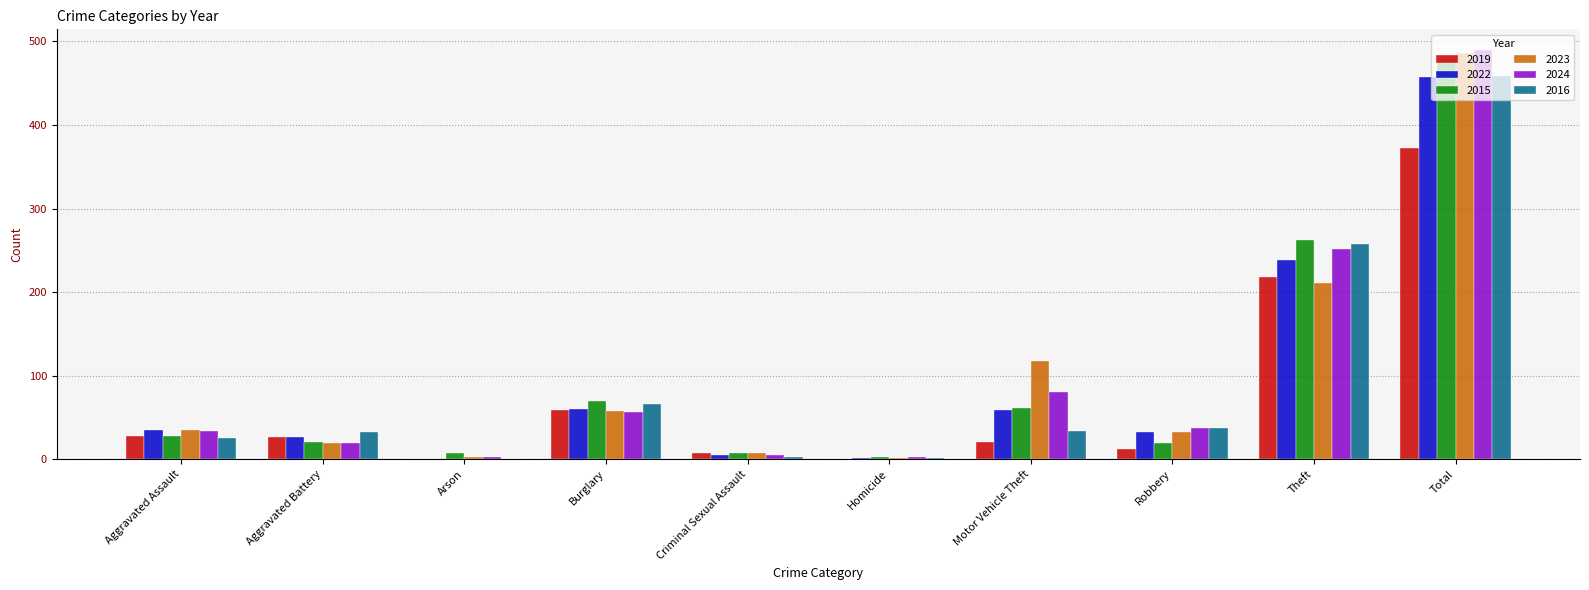

Is it true that 2015 equals 770 at Total?

False